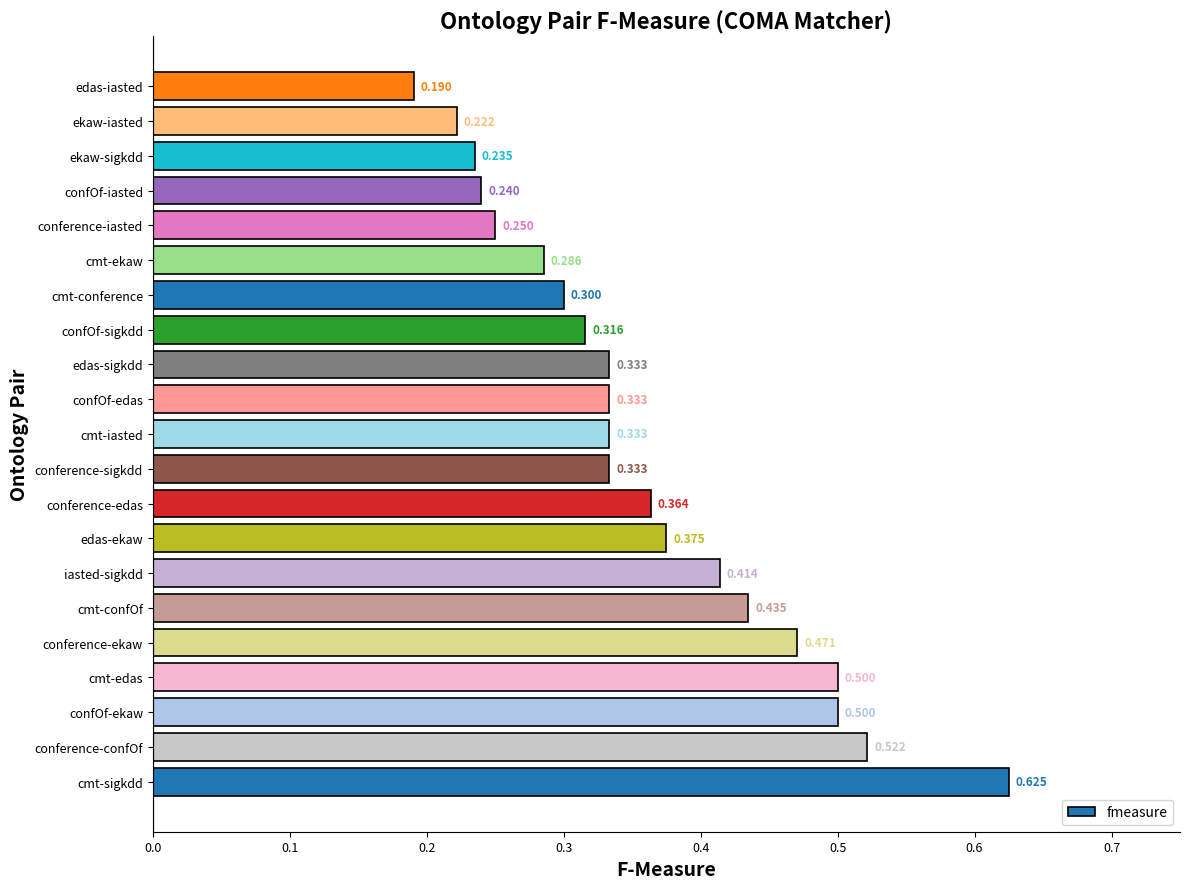

Where is the data nearest to the value 0?

edas-iasted